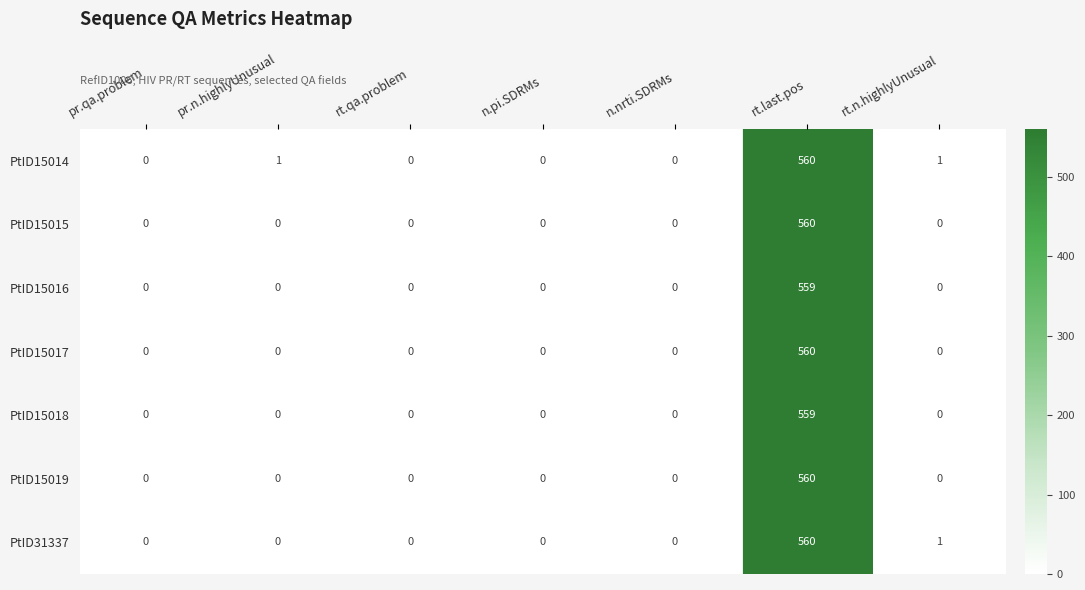

Count the number of data series in this chart.

7